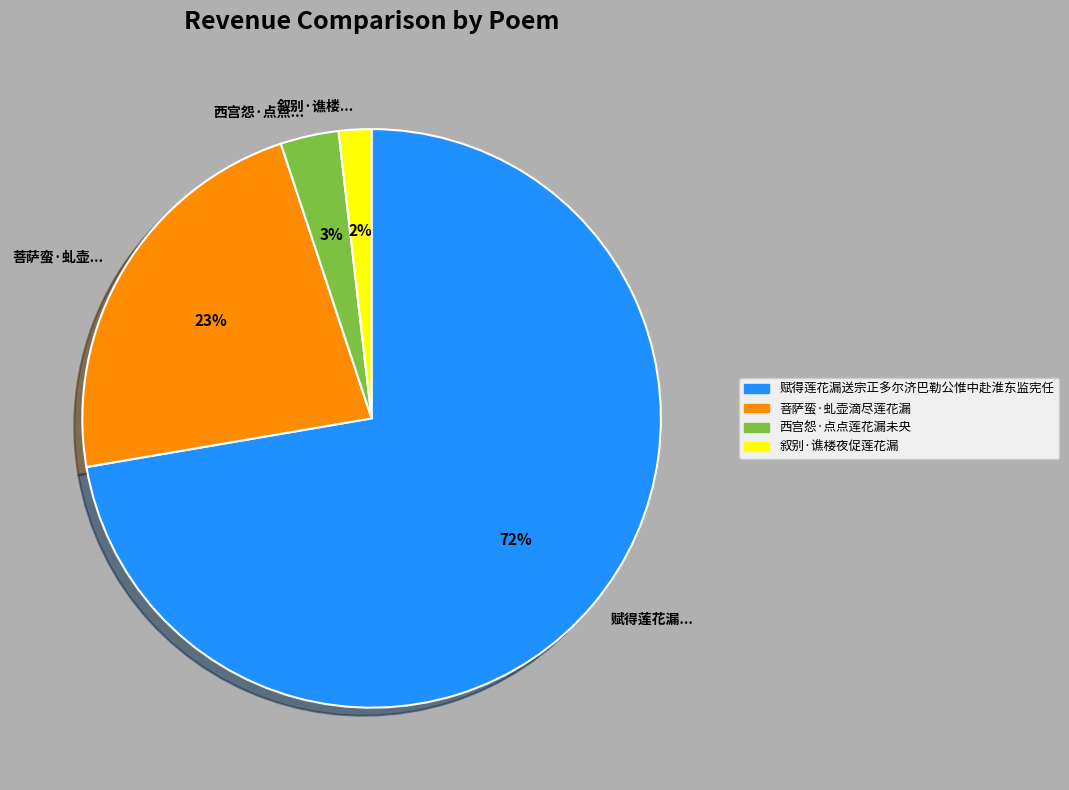

Which has a higher value, 叙别·谯楼... or 西宫怨·点点...?

西宫怨·点点...